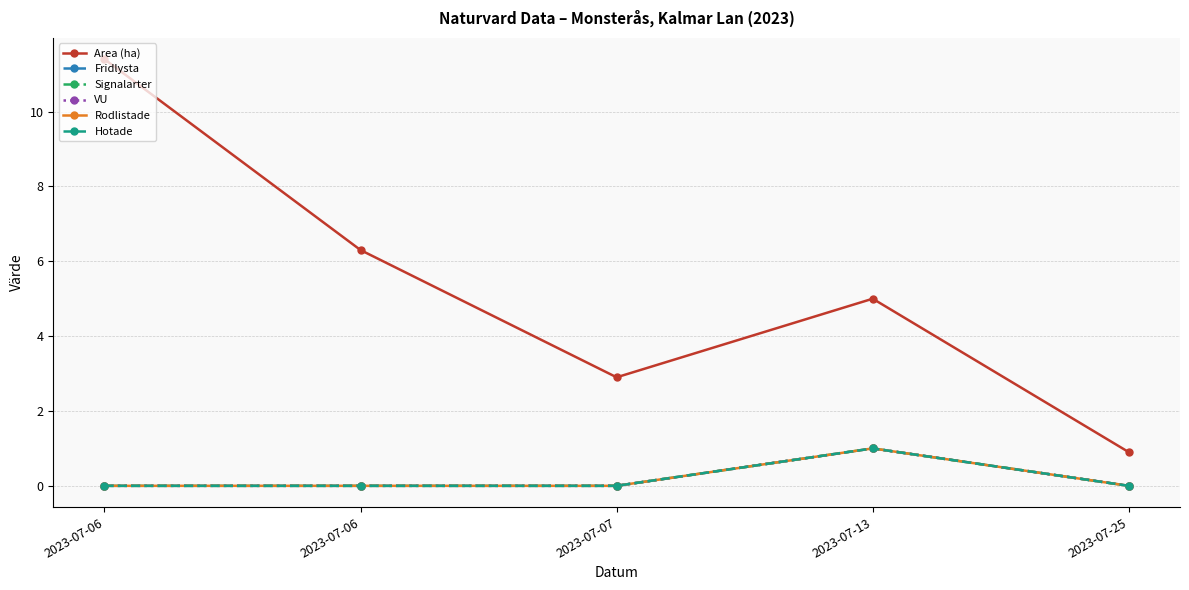

The Hotade series shows 0.2 at 2023-07-13. True or false?

False